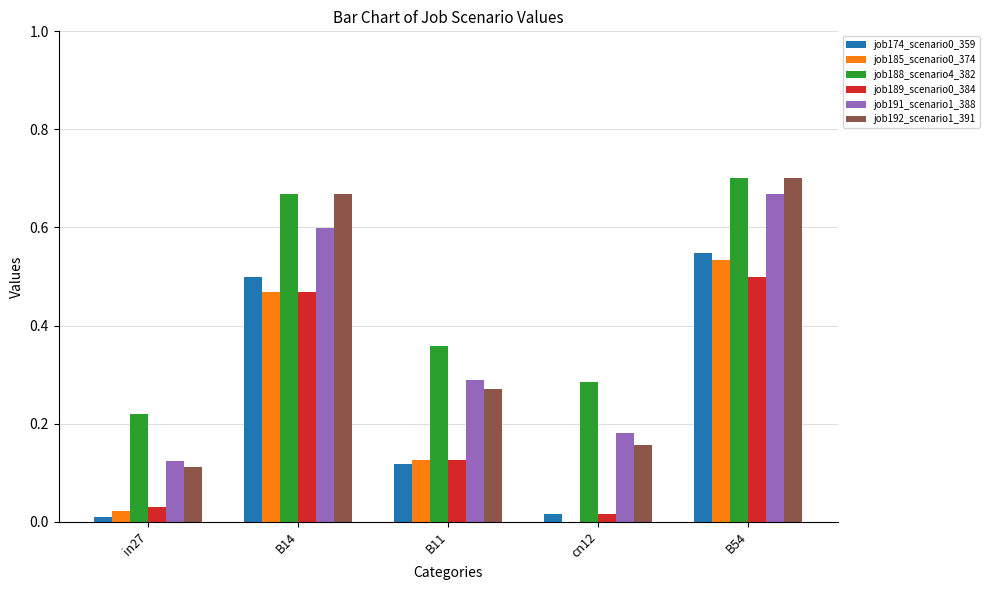

Which label corresponds to the largest value in the chart?

B54